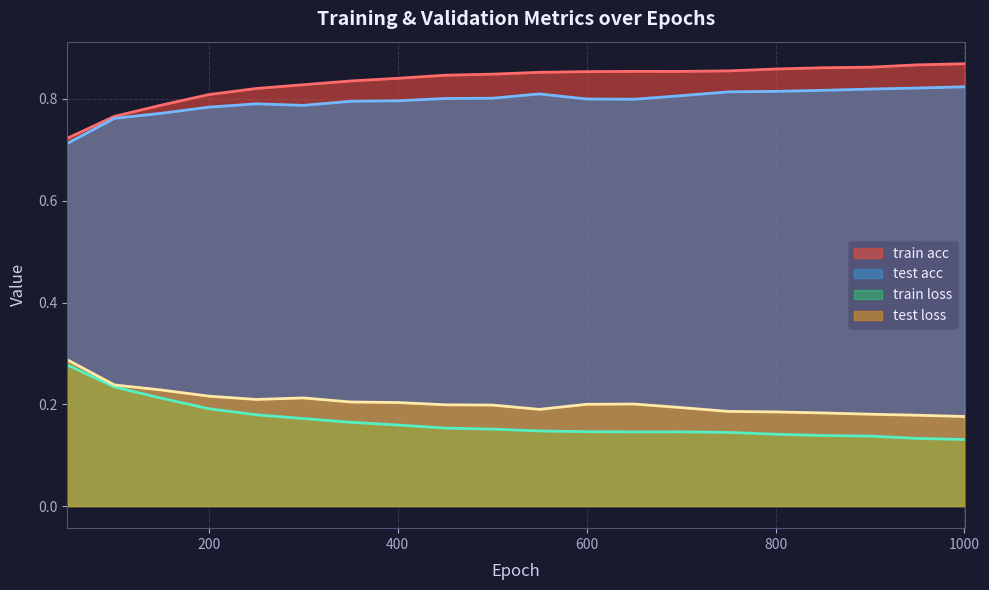

What are all the series names shown in the legend?

train acc, test acc, train loss, test loss